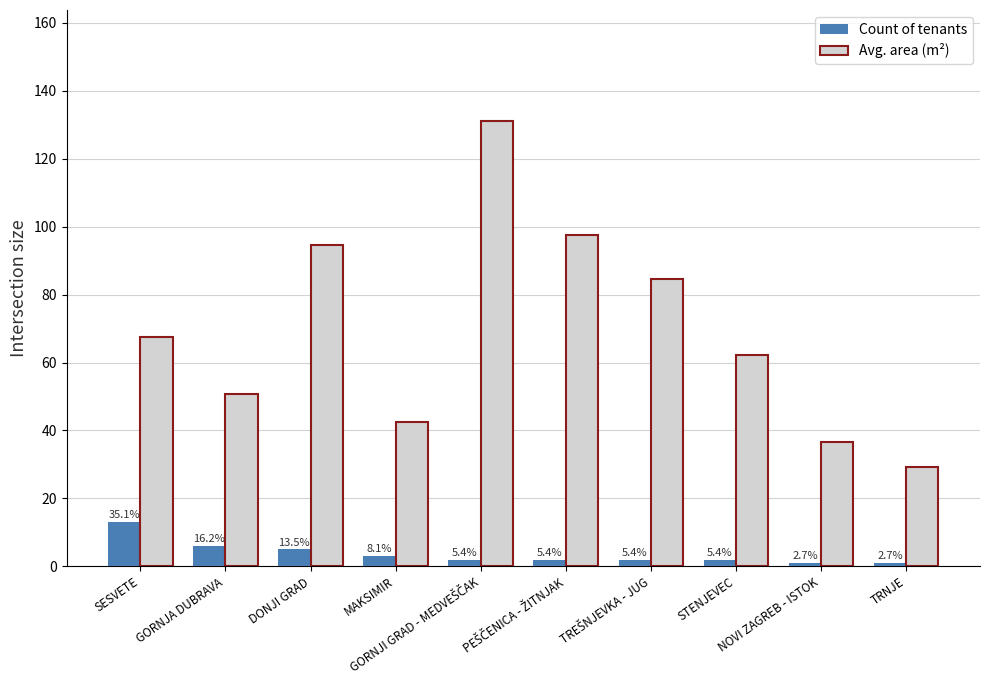

Is it true that Count of tenants equals 7.3 at DONJI GRAD?

False